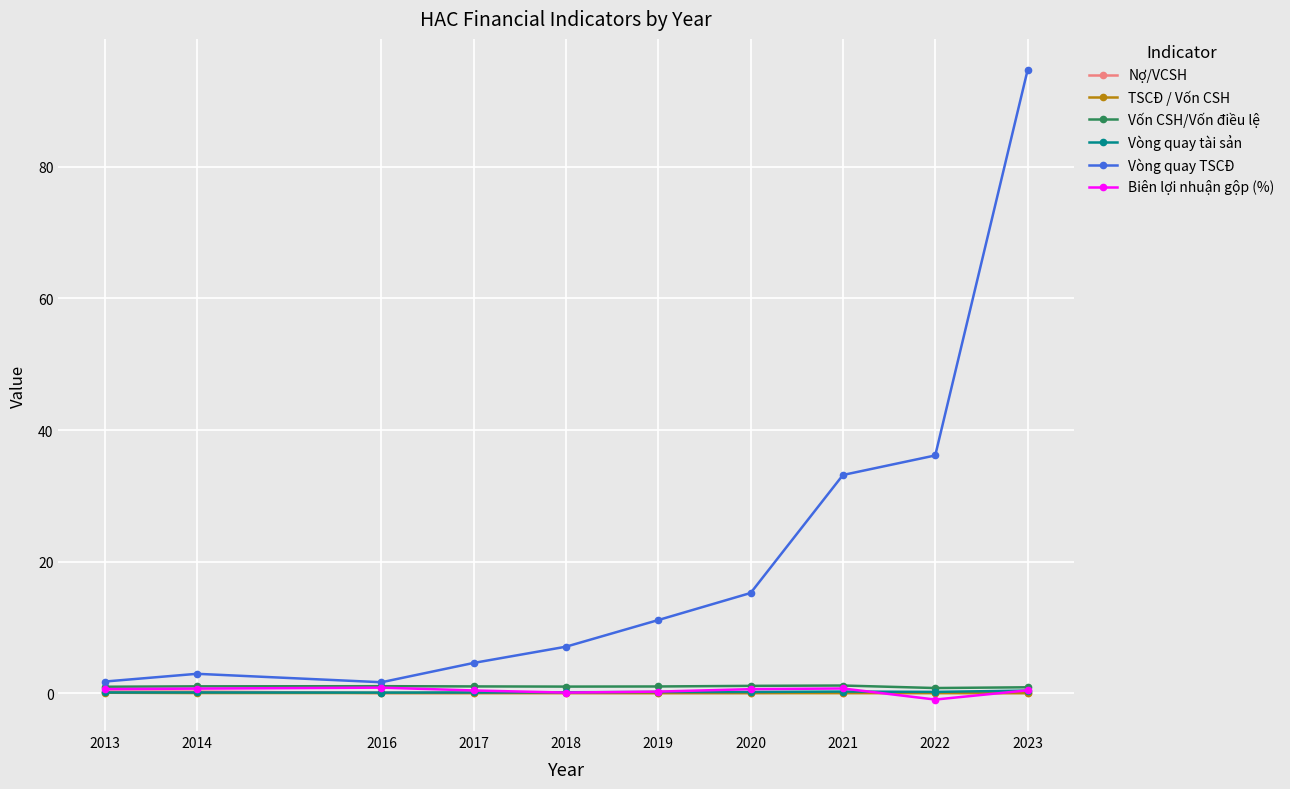

What is the value of the Vòng quay tài sản point at the 2nd from the left?

0.1